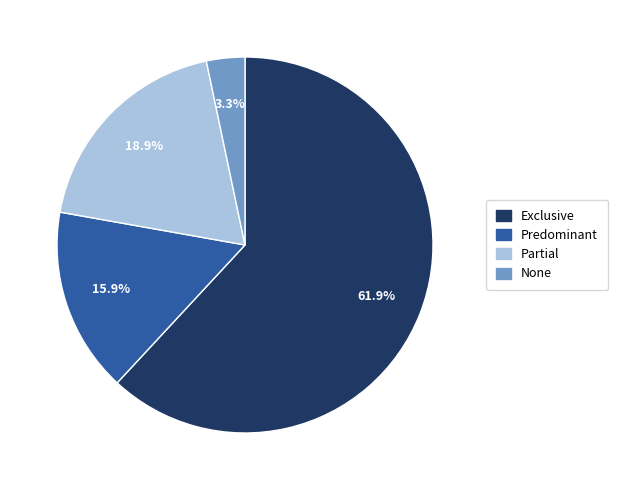

Between None and Exclusive, which is larger?

Exclusive